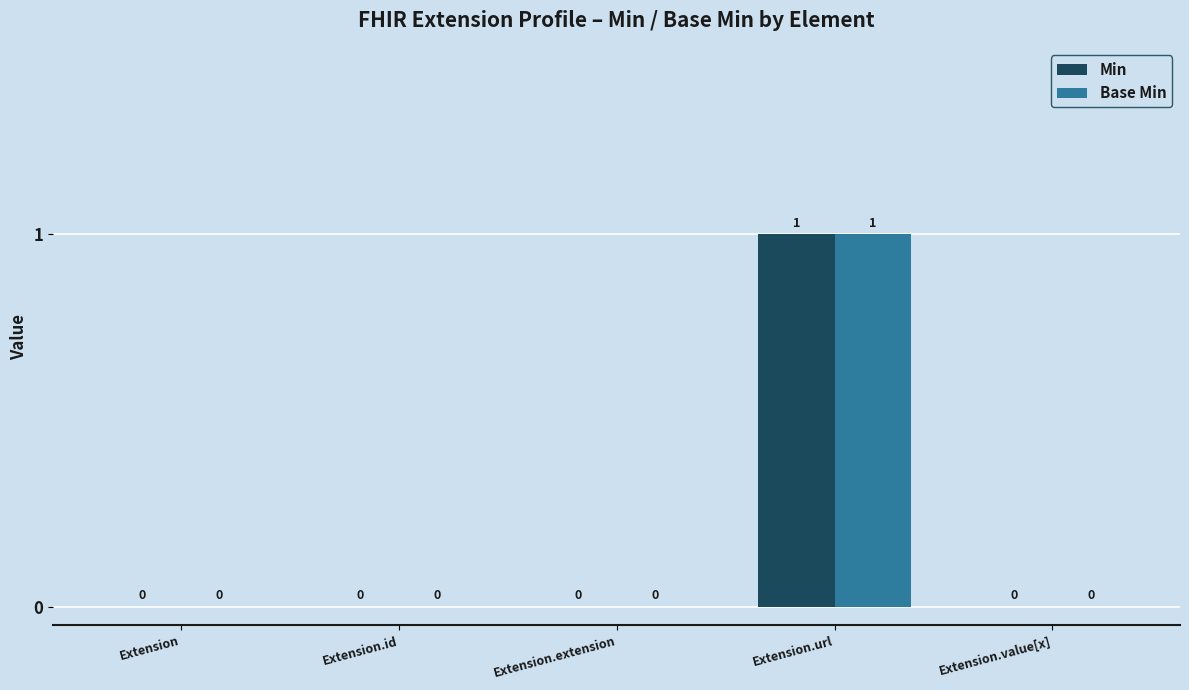

Are the bars grouped side by side (vs. stacked)?

Yes